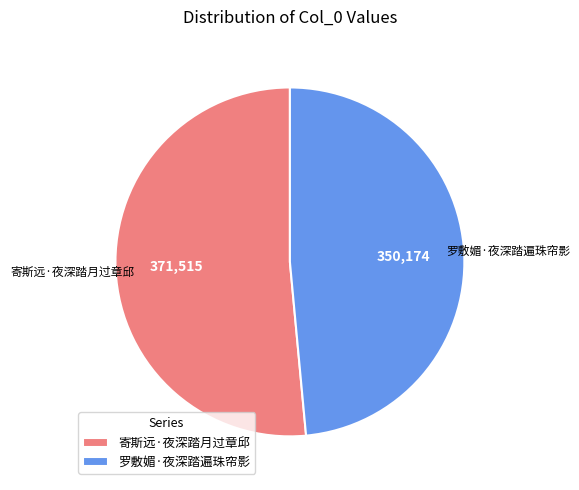

Rank the categories by value from highest to lowest.

寄斯远·夜深踏月过章邱, 罗敷媚·夜深踏遍珠帘影